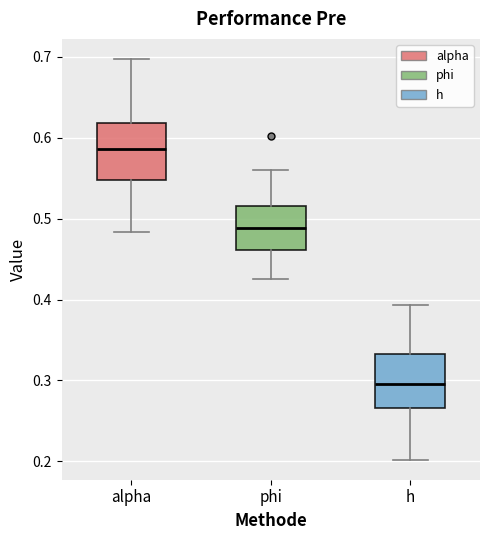

Where is the lower edge of the box for phi on the y-axis? The values are not printed on the chart, so give them approximately, as read against the axis.

0.46